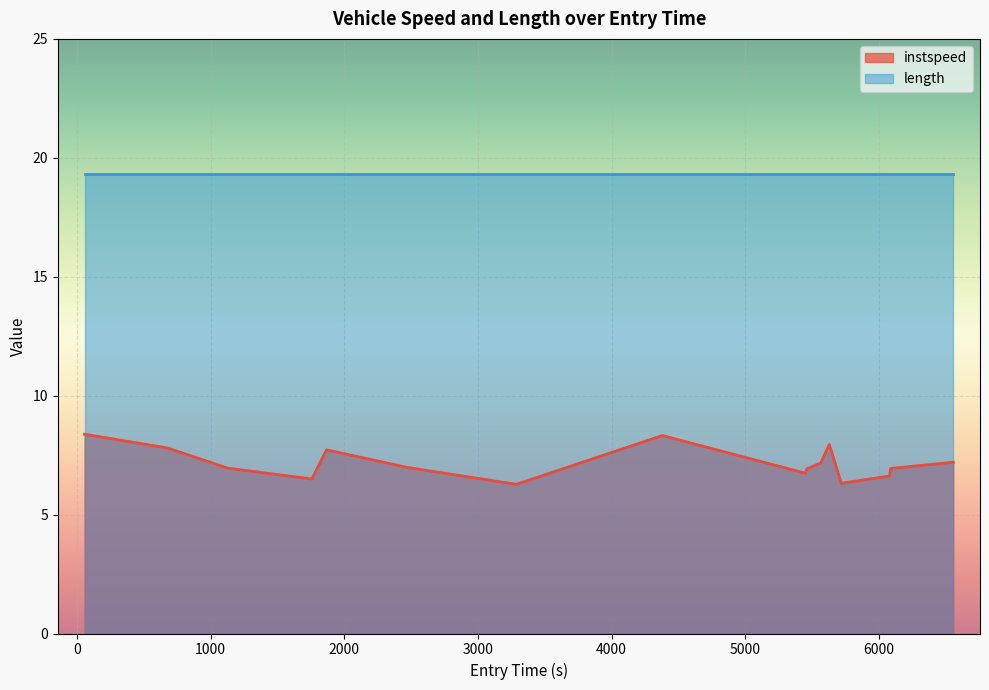

What is the change in value from 428 to 437?

-0.6